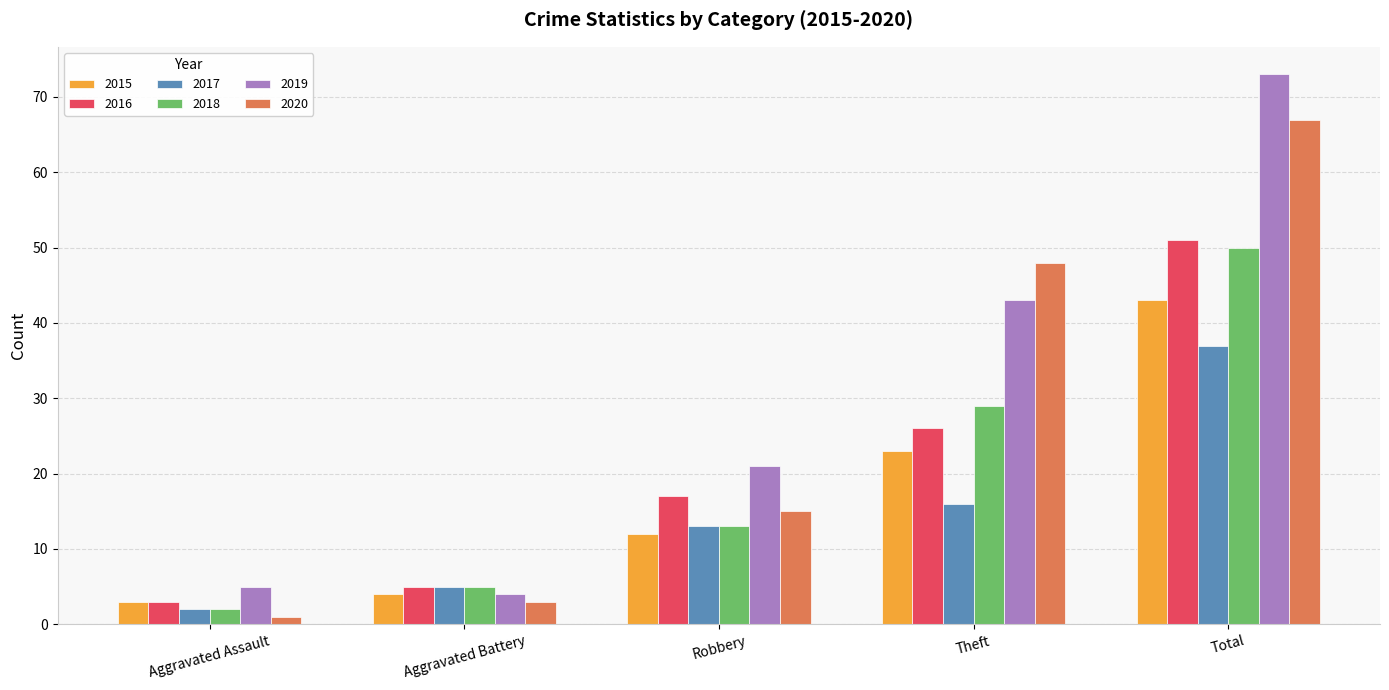

What is the smallest value displayed?

1